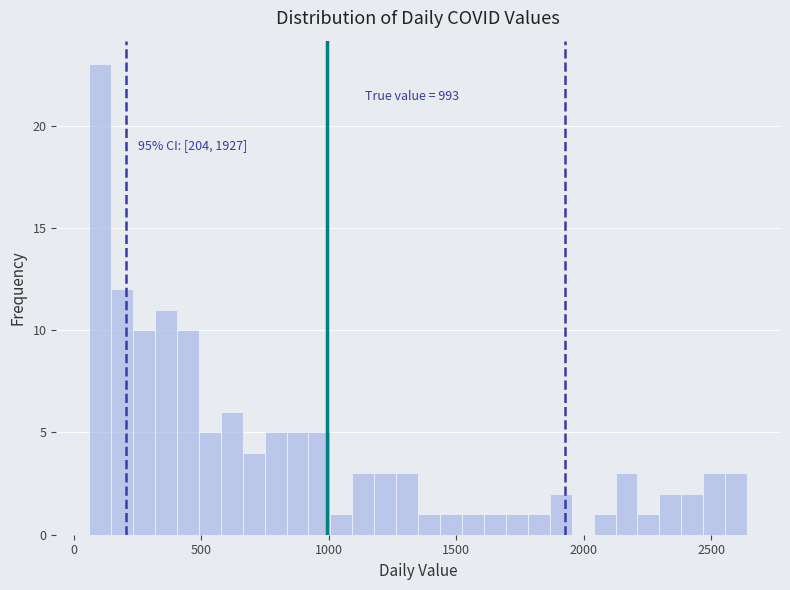

Read against the x-axis, roughly where is the centre of the tallest bar?

100